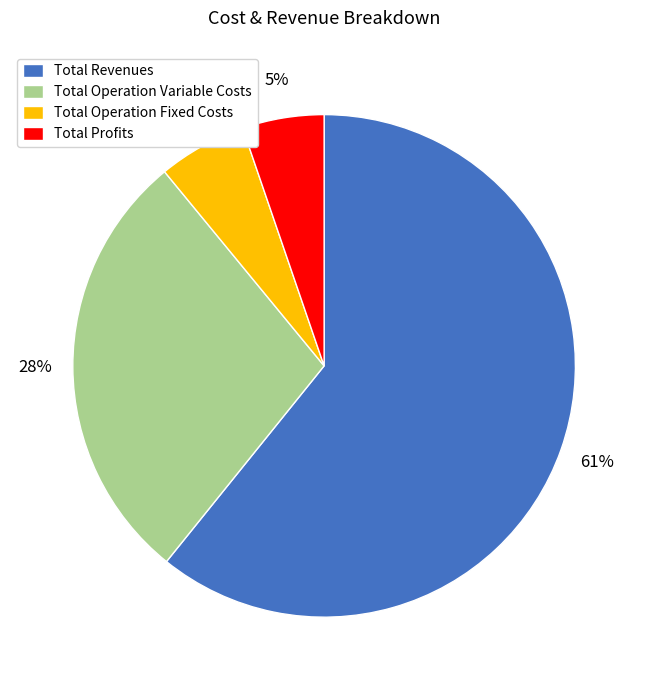

To the nearest percent, what portion does Total Operation Variable Costs represent?

28%